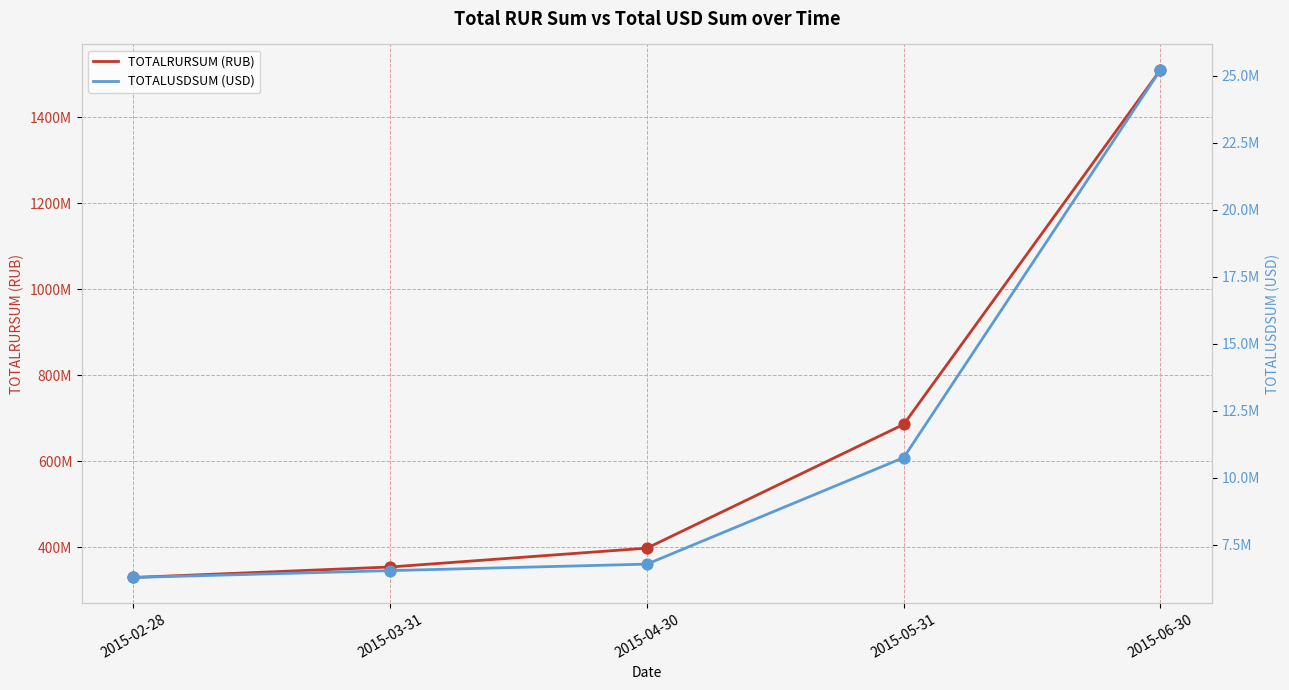

What are all the series names shown in the legend?

TOTALRURSUM (RUB), TOTALUSDSUM (USD)